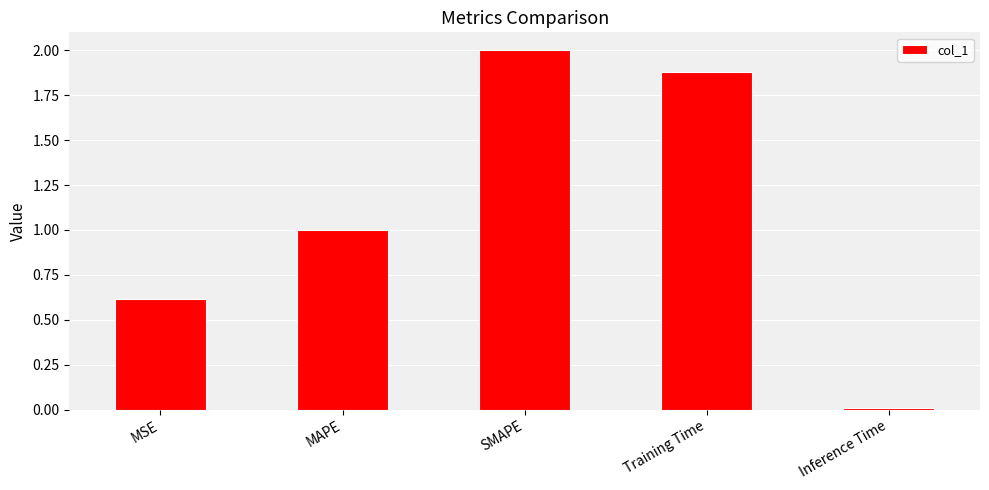

Are the bars horizontal?

No